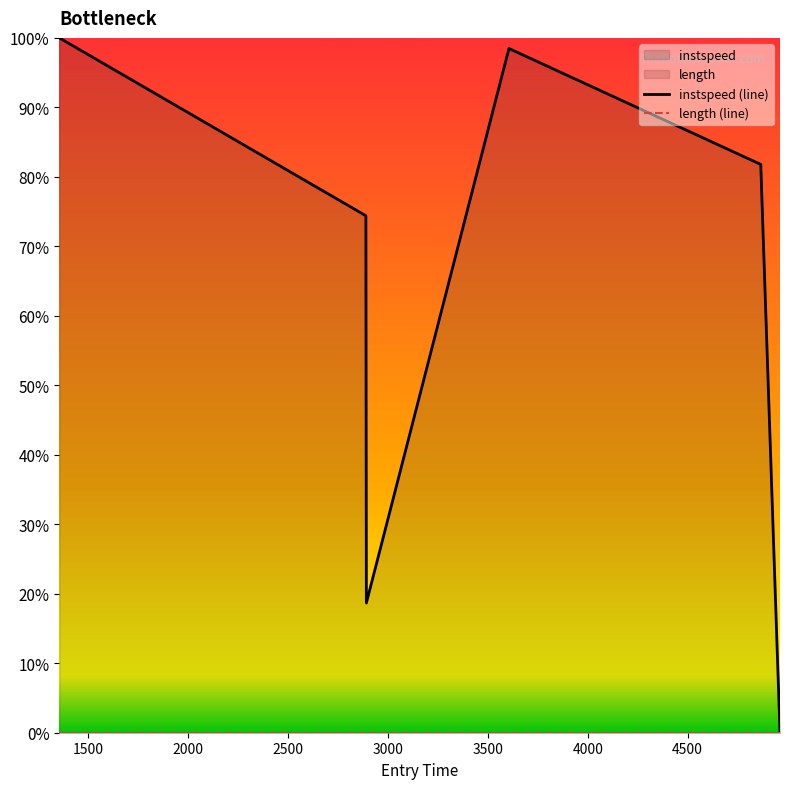

How many lines are shown in the chart?

1